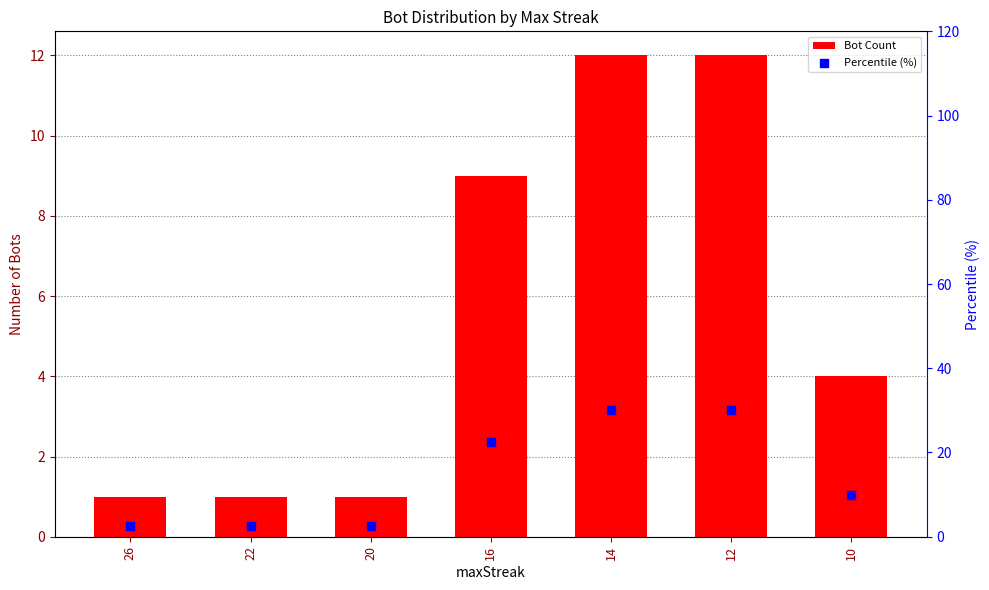

Which series has the largest Y range (max minus min)?

Percentile (%)